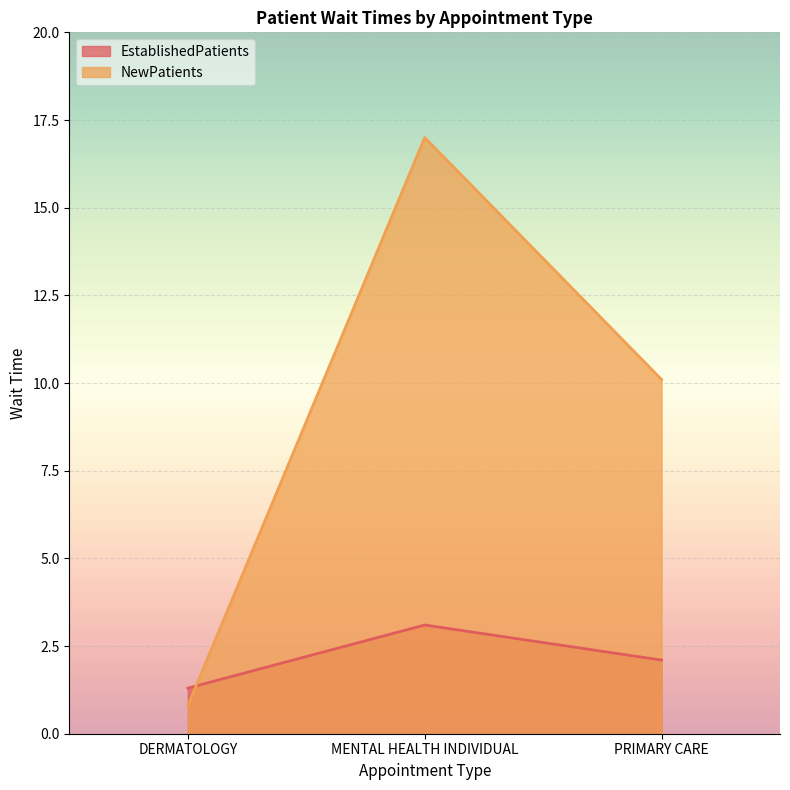

What is the label of the 3rd point from the right?

DERMATOLOGY